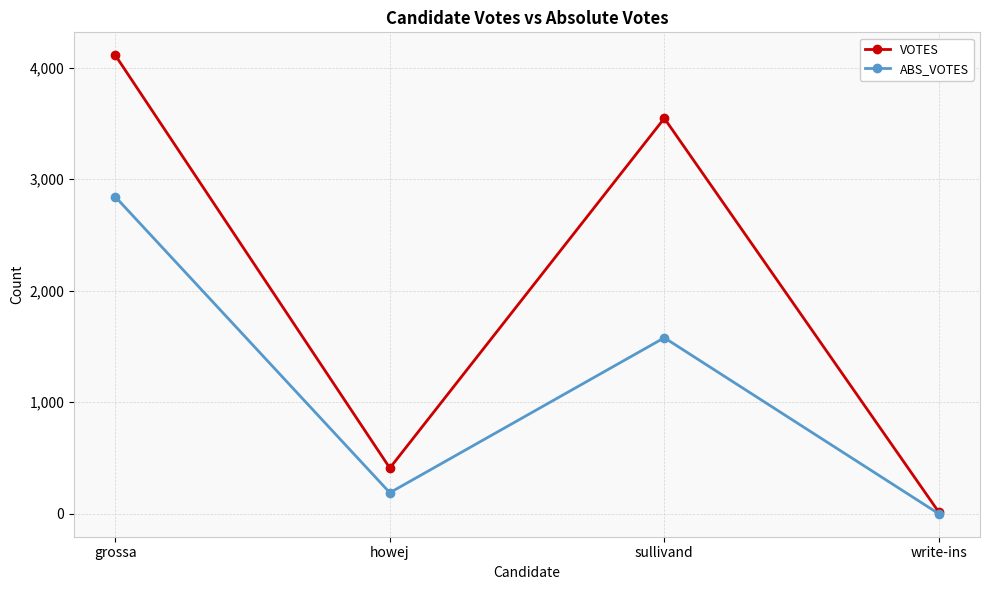

Which series has the widest spread of values?

VOTES